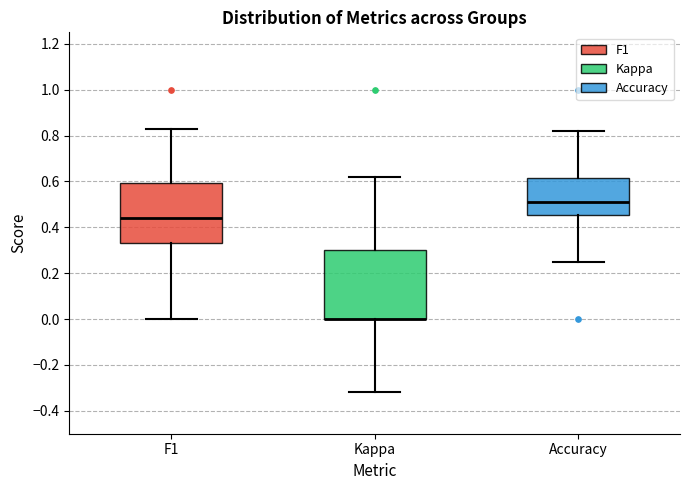

Reading left to right, read every box against the y-axis: the position of its median line, the range the box covers, and the ends of its whiskers. The values are not printed on the chart, so give them approximately, as read against the axis.

F1: median 0.44, box 0.34 to 0.60, whiskers 0.00 to 0.82
Kappa: median 0.00 (drawn on the box's lower edge), box 0.00 to 0.30, whiskers -0.32 to 0.62
Accuracy: median 0.52, box 0.46 to 0.62, whiskers 0.26 to 0.82